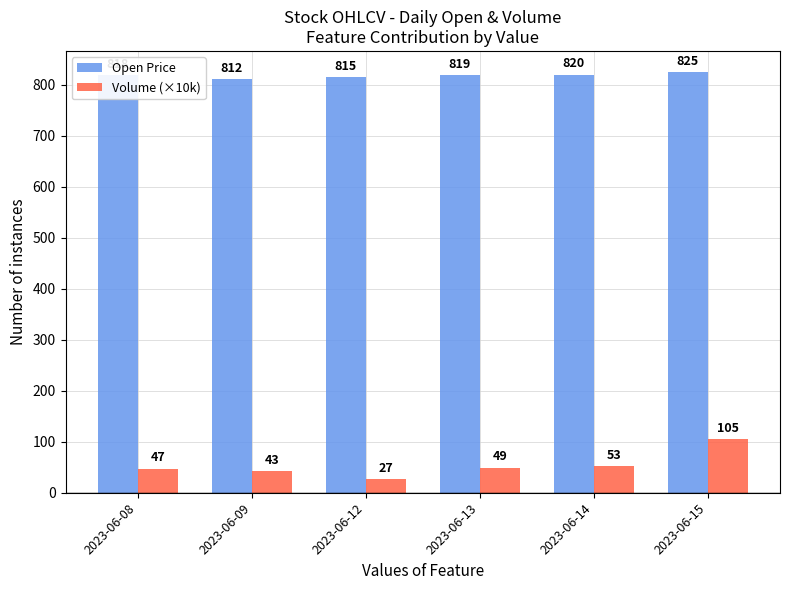

Which category has the highest value in the Volume (×10k) series?

2023-06-15